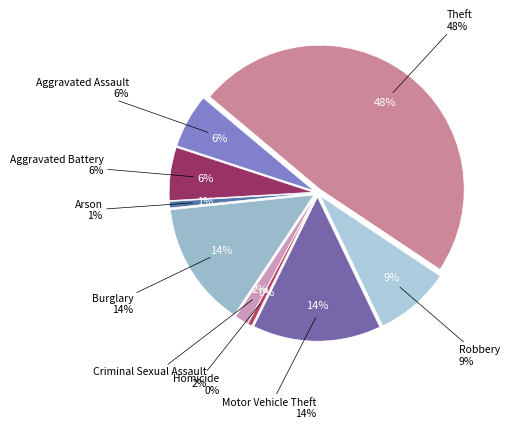

Is there any slice that represents more than half of the pie?

No